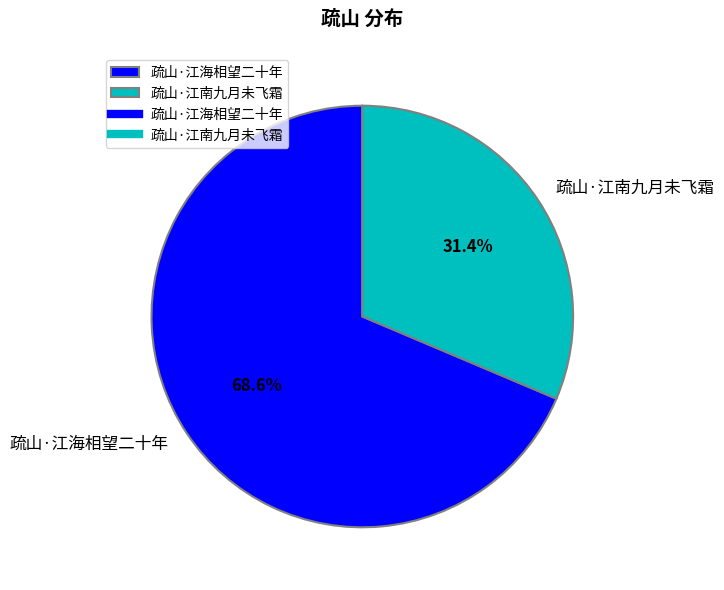

What is the total percentage of 疏山·江南九月未飞霜 and 疏山·江海相望二十年?

100.0%